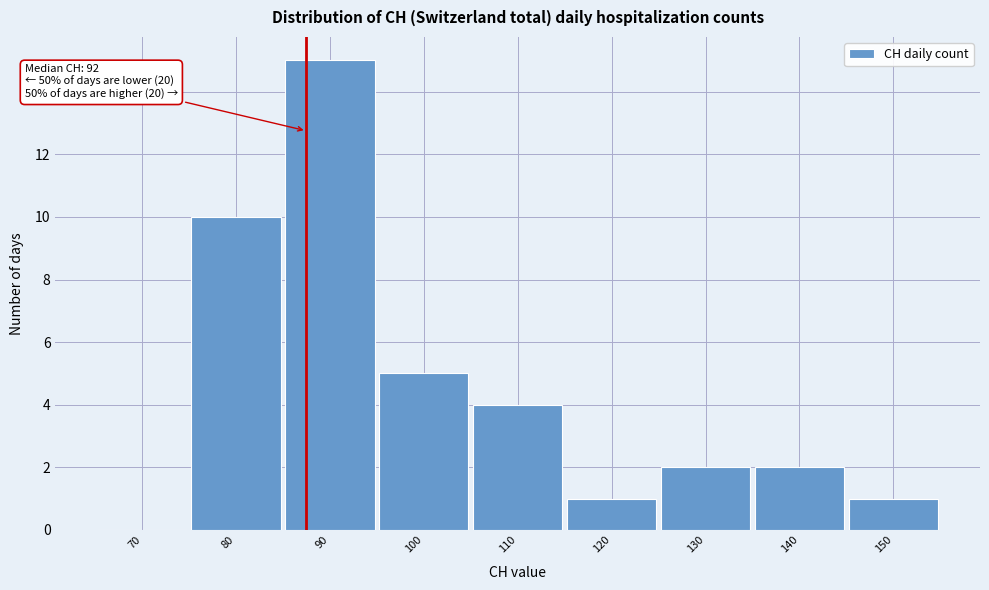

Reading left to right, extract all data points from this chart.

70=0	80=10	90=15	100=5	110=4	120=1	130=2	140=2	150=1